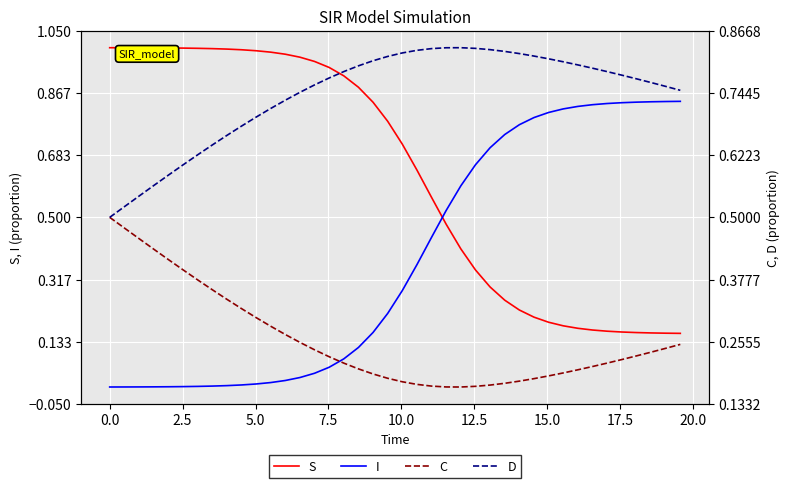

Reading left to right, what are all the values shown in this chart?

S: 1.0	1.0	1.0	1.0	1.0	1.0	1.0	1.0	1.0	1.0	1.0	1.0	1.0	1.0	1.0	0.9	0.9	0.9	0.8	0.8	0.7	0.6	0.6	0.5	0.4	0.3	0.3	0.3	0.2	0.2	0.2	0.2	0.2	0.2	0.2	0.2	0.2	0.2	0.2	0.2
I: 0.0	0.0	0.0	0.0	0.0	0.0	0.0	0.0	0.0	0.0	0.0	0.0	0.0	0.0	0.0	0.1	0.1	0.1	0.2	0.2	0.3	0.4	0.4	0.5	0.6	0.7	0.7	0.7	0.8	0.8	0.8	0.8	0.8	0.8	0.8	0.8	0.8	0.8	0.8	0.8
C: 0.5	0.5	0.5	0.4	0.4	0.4	0.4	0.4	0.3	0.3	0.3	0.3	0.3	0.3	0.2	0.2	0.2	0.2	0.2	0.2	0.2	0.2	0.2	0.2	0.2	0.2	0.2	0.2	0.2	0.2	0.2	0.2	0.2	0.2	0.2	0.2	0.2	0.2	0.2	0.3
D: 0.5	0.5	0.5	0.6	0.6	0.6	0.6	0.6	0.7	0.7	0.7	0.7	0.7	0.7	0.8	0.8	0.8	0.8	0.8	0.8	0.8	0.8	0.8	0.8	0.8	0.8	0.8	0.8	0.8	0.8	0.8	0.8	0.8	0.8	0.8	0.8	0.8	0.8	0.8	0.7